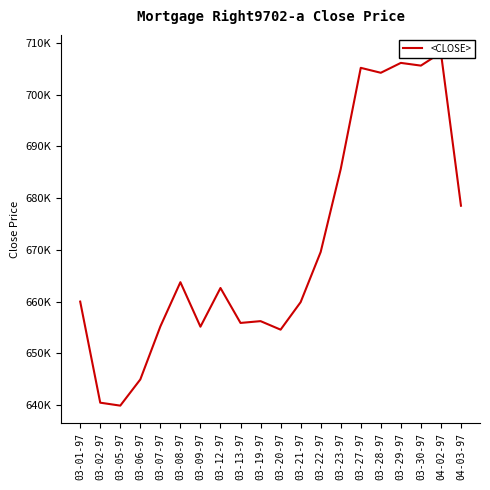

What is the ratio of the value at 03-13-97 to the value at 03-06-97?

1.0